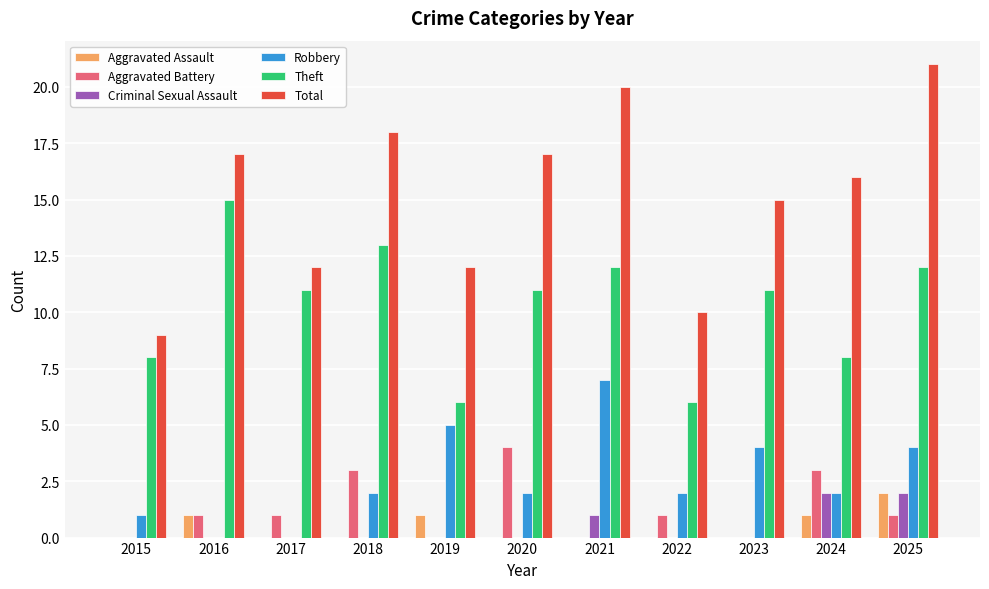

At which label is Criminal Sexual Assault closest to 1?

2021